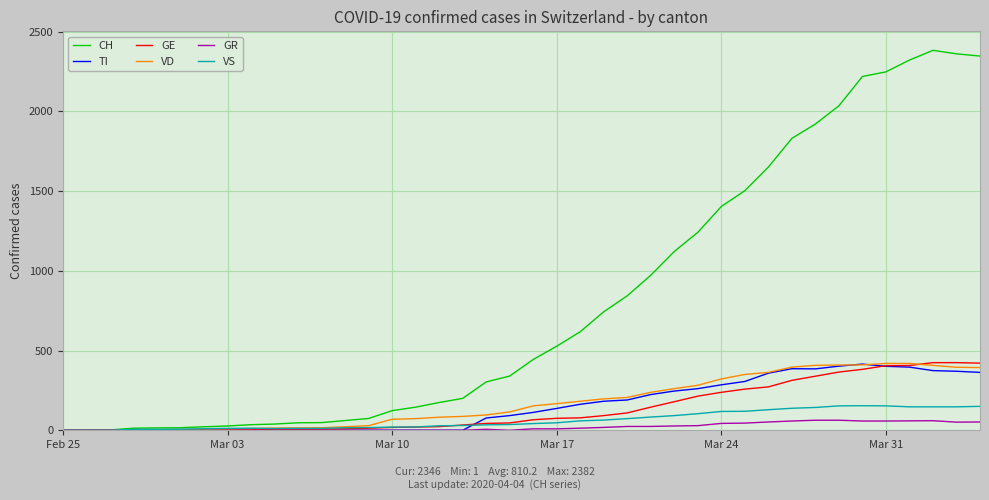

What is the highest value of the GR series?

63